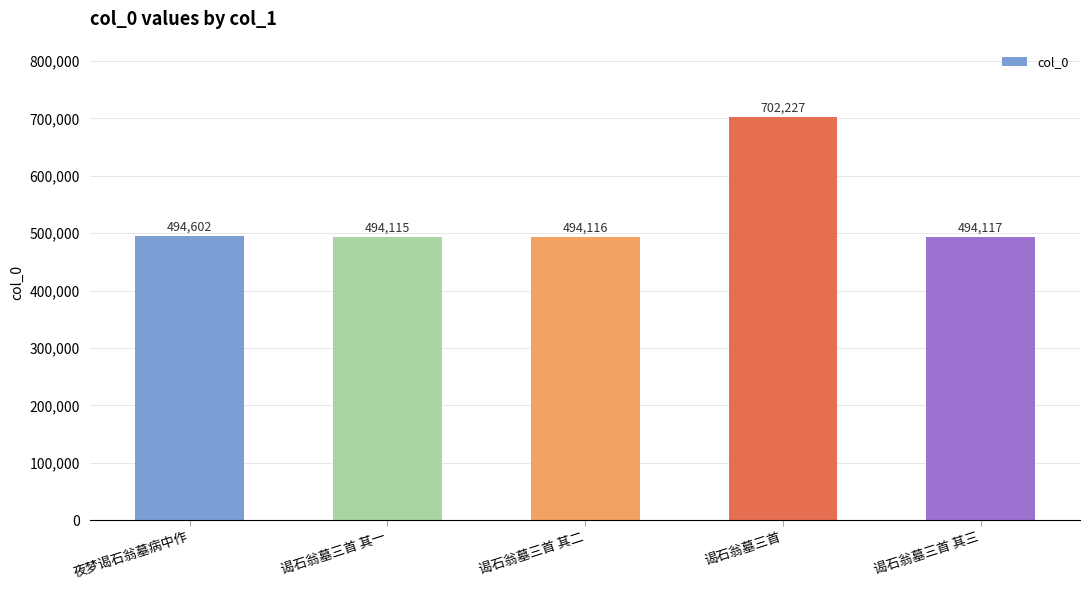

Read the value at 谒石翁墓三首 其二.

494116